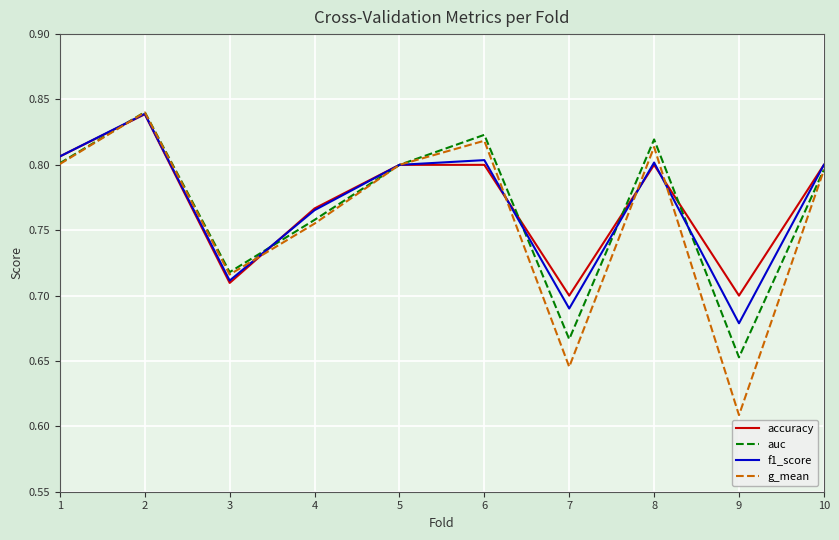

List the series in order of their overall mean, lowest first.

g_mean, auc, f1_score, accuracy